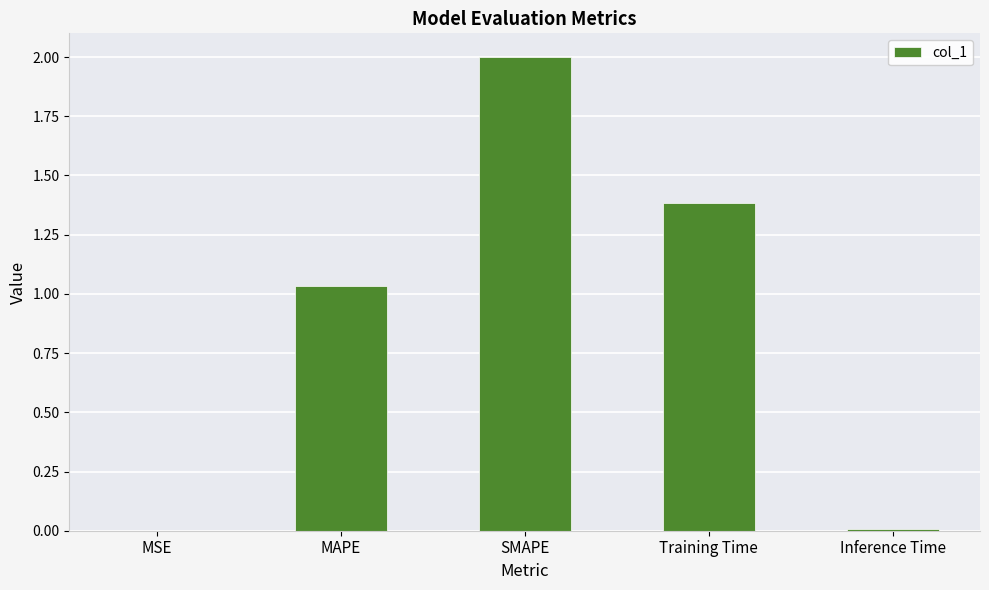

Which has a higher value, Inference Time or SMAPE?

SMAPE